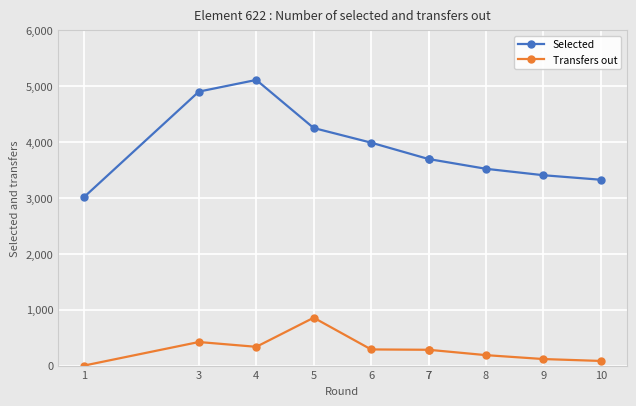

Reading right to left, what are all the values shown in this chart?

Selected: 10=3327	9=3408	8=3523	7=3698	7=3698	6=3991	5=4253	4=5114	3=4905	1=3016
Transfers out: 10=83	9=117	8=187	7=283	7=283	6=289	5=857	4=336	3=422	1=0